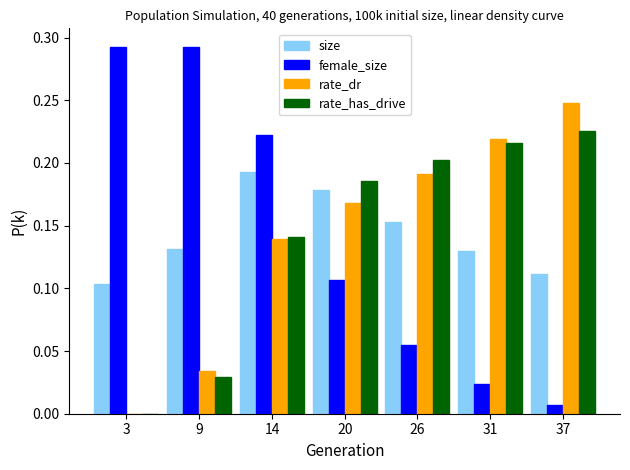

What is the sum of all female_size values?

1.0